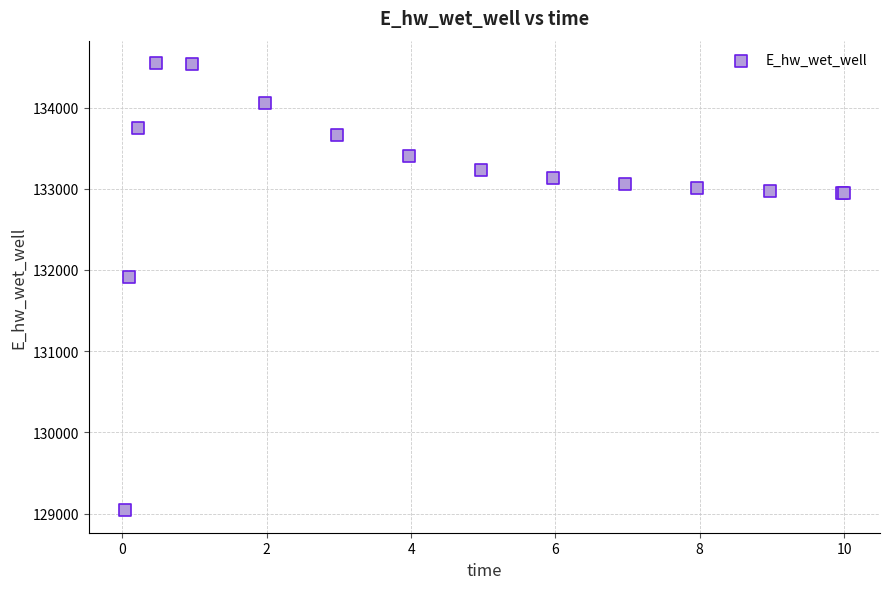

What Y value in the scatter plot is closest to 131794?

131913.9